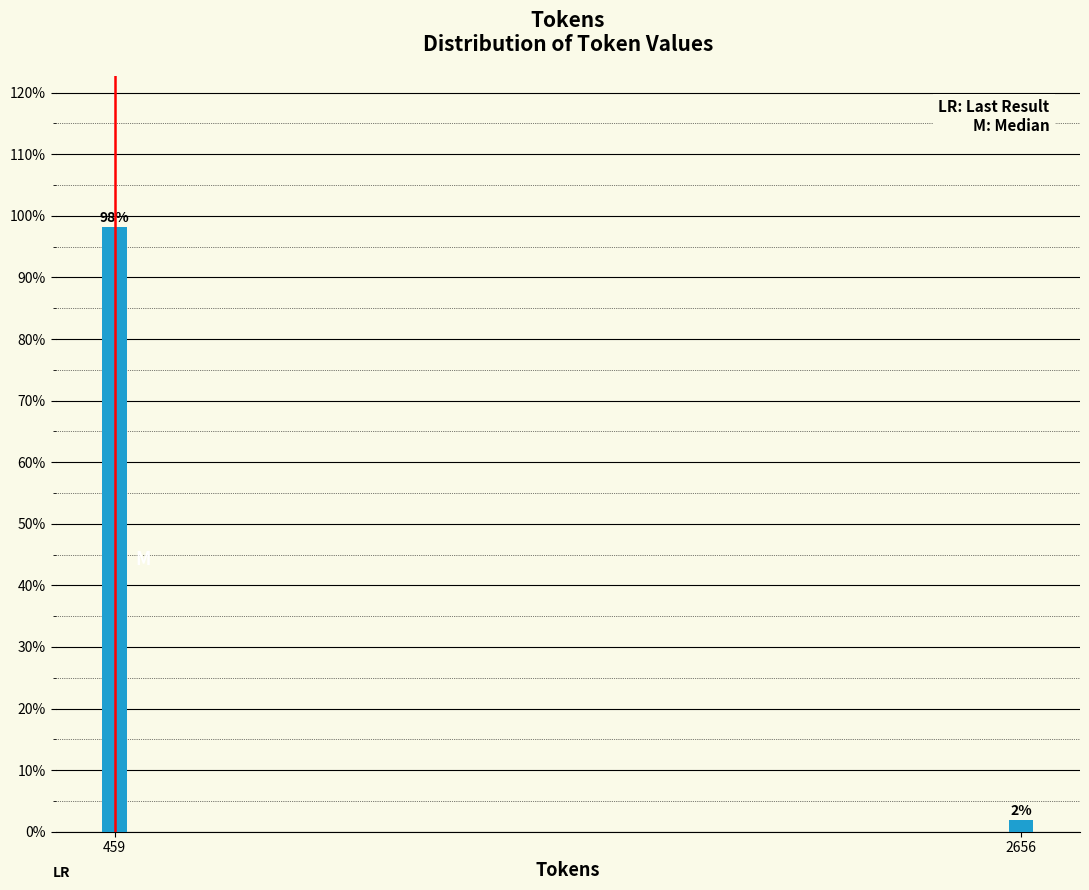

What is the average value?

50.0